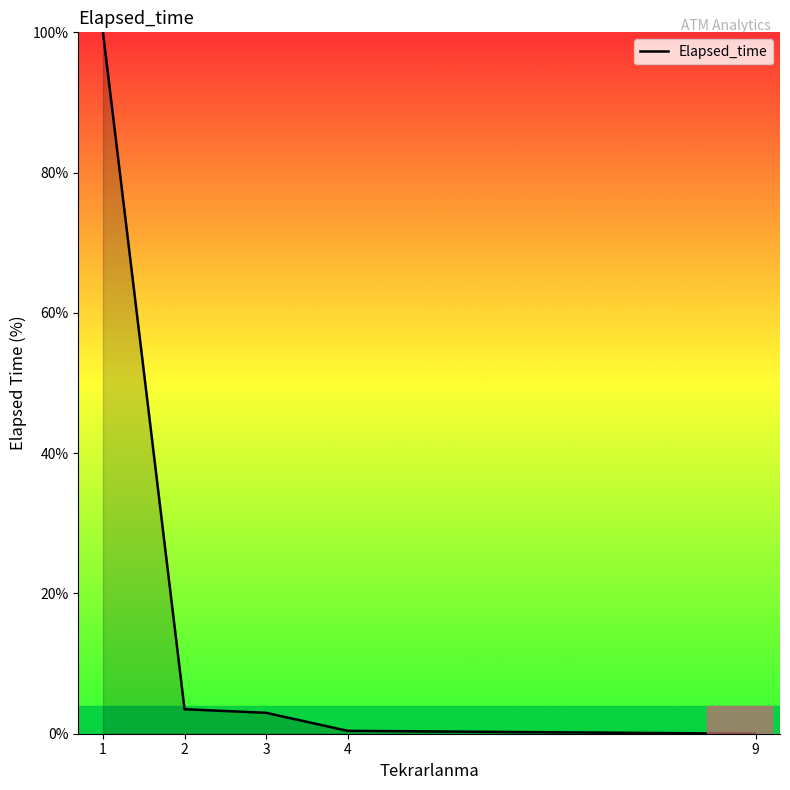

At which label does the data first exceed 2?

1